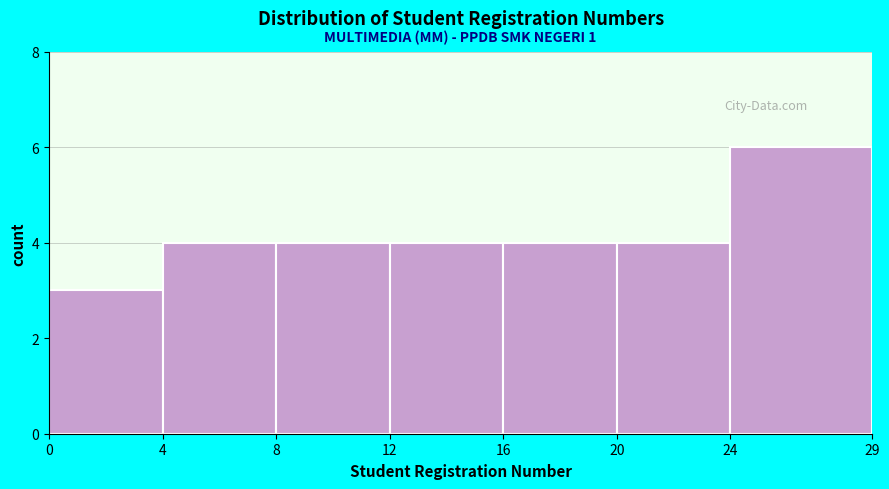

Over which range of the x-axis is the bar tallest?

24 to 29